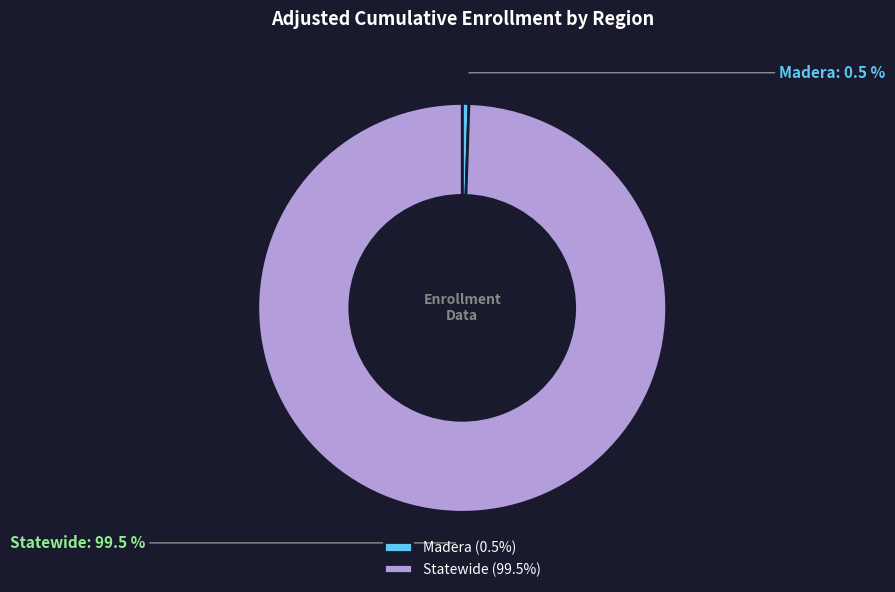

Which slice is the smallest?

Madera